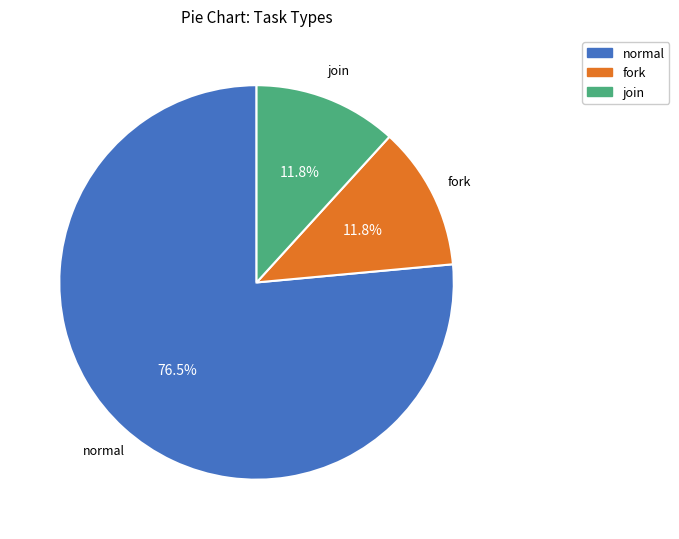

Which category accounts for the majority?

normal